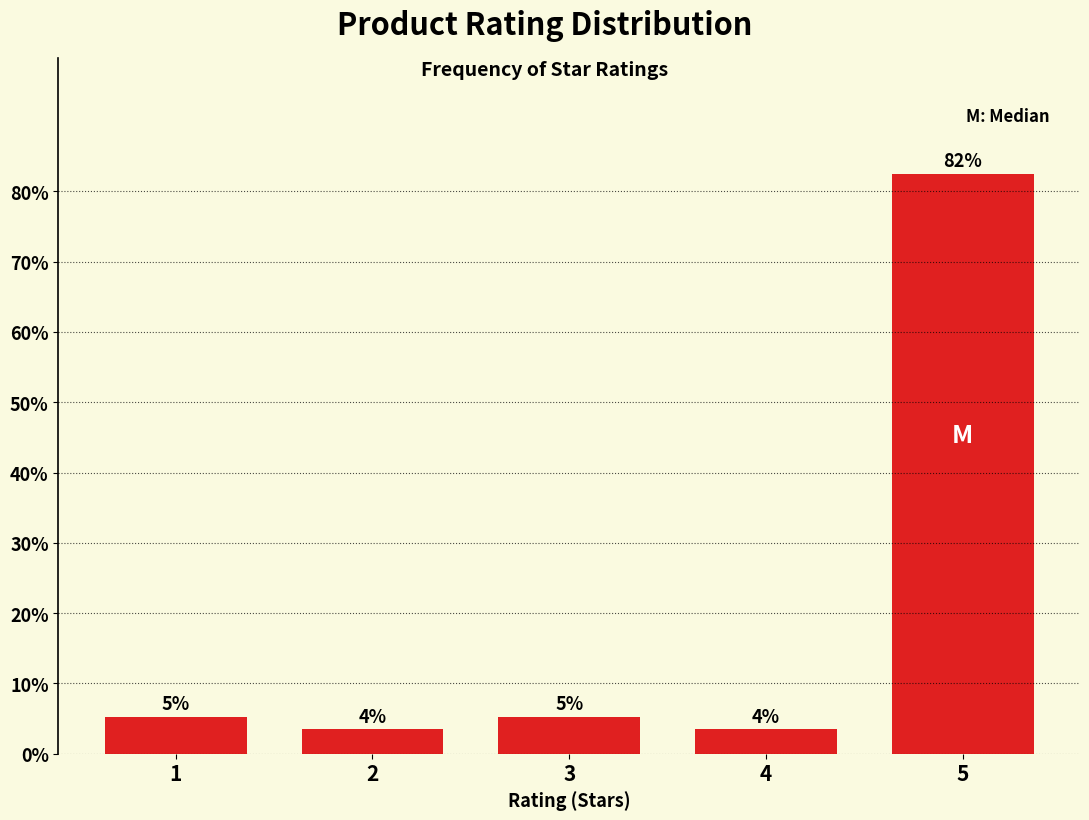

Does the chart contain any negative values?

No